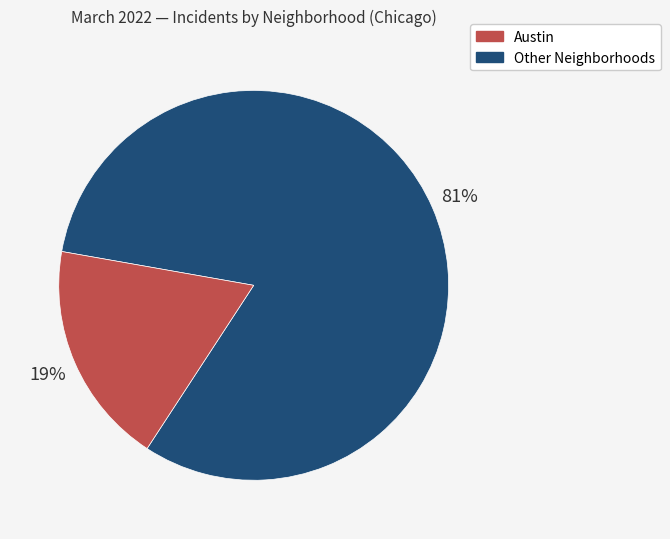

Does any single category account for the majority?

Yes